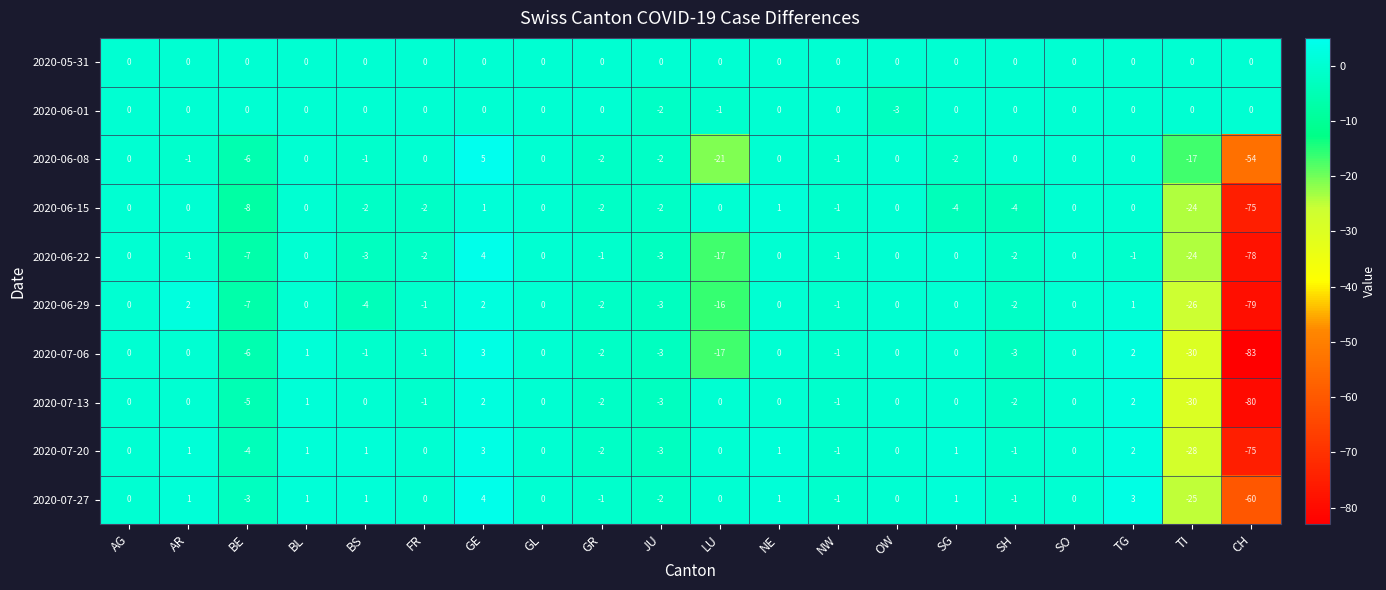

What is the average value of the 2020-06-08 series?

-5